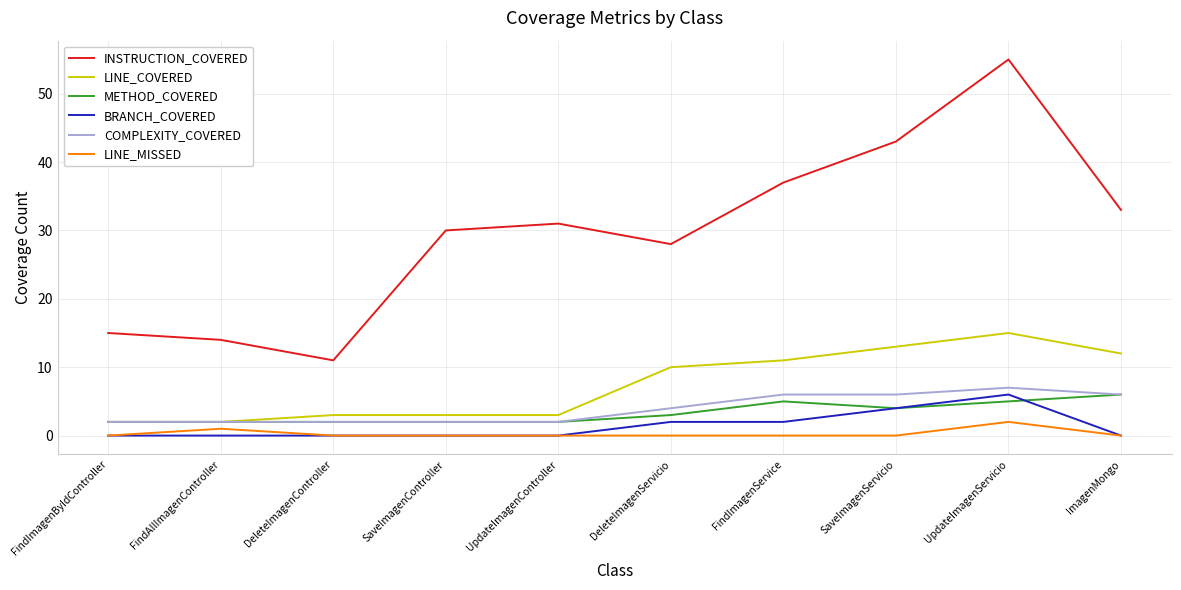

What is the difference between the highest and lowest values at SaveImagenController?

30